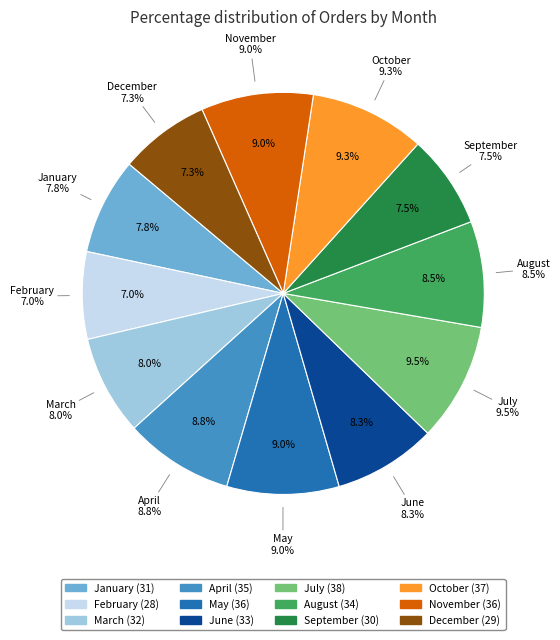

Count the number of slices in the pie.

12